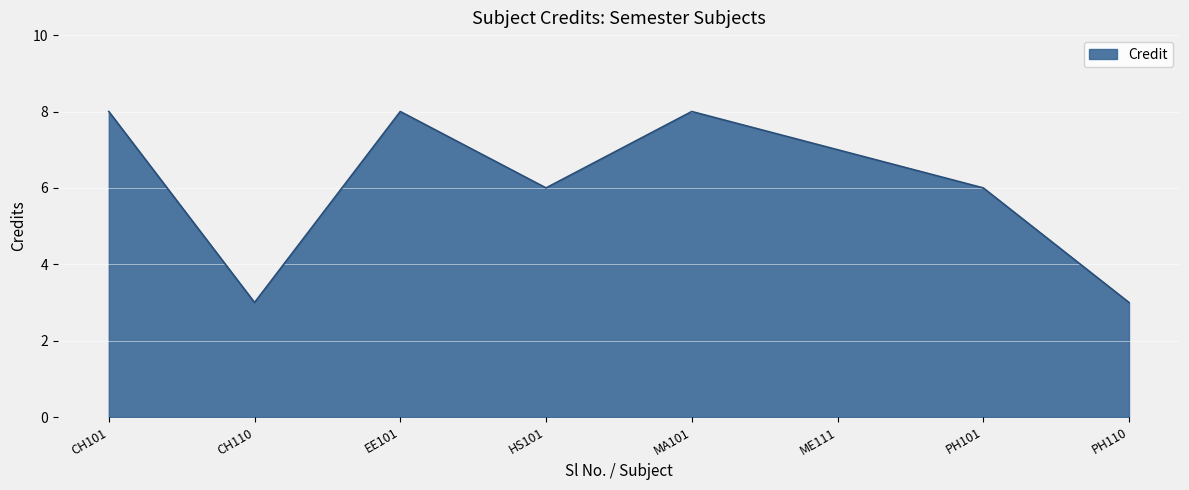

At which label does the data first exceed 7?

CH101